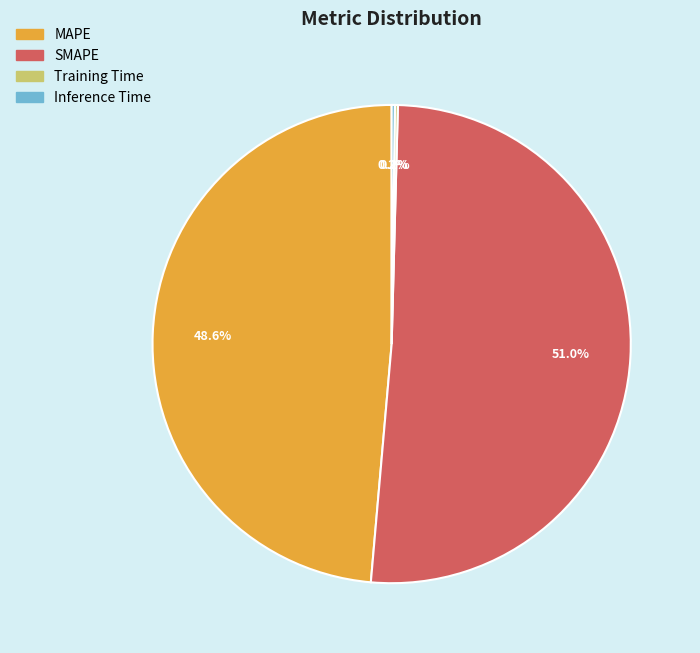

To the nearest percent, what is the difference between the largest and smallest slice percentages?

51%